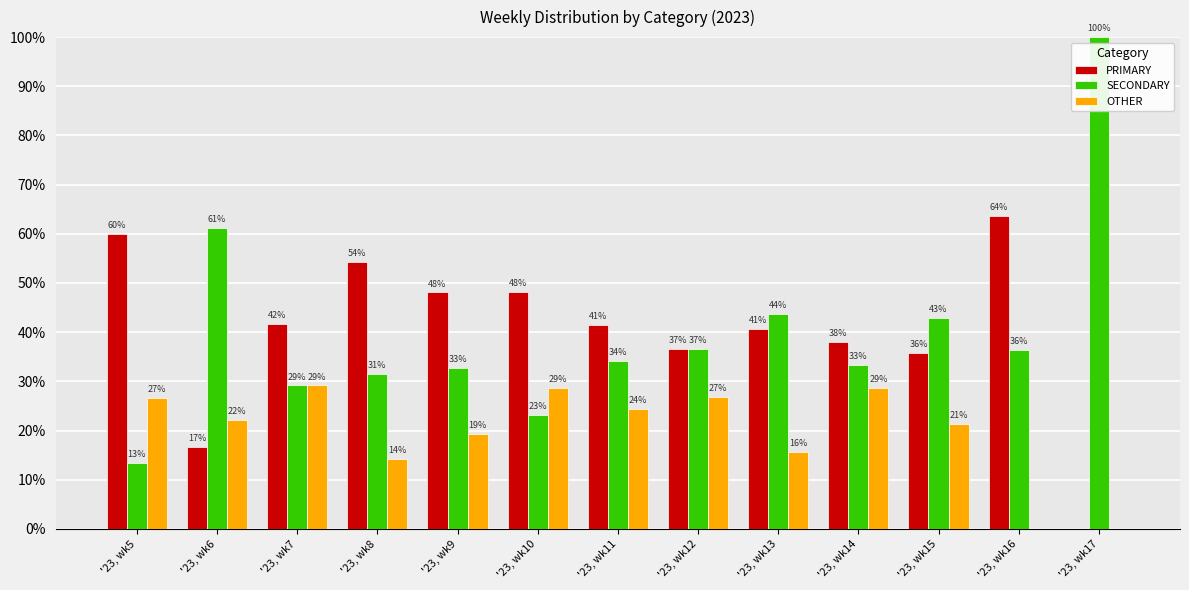

What is the average value of the SECONDARY series?

39.8